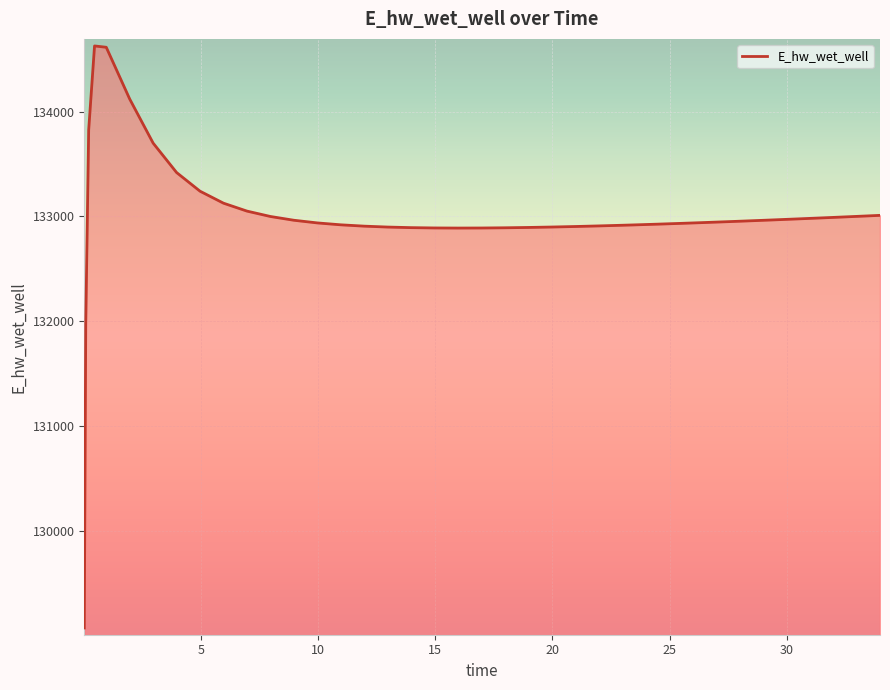

What is the greatest value displayed?

134628.1